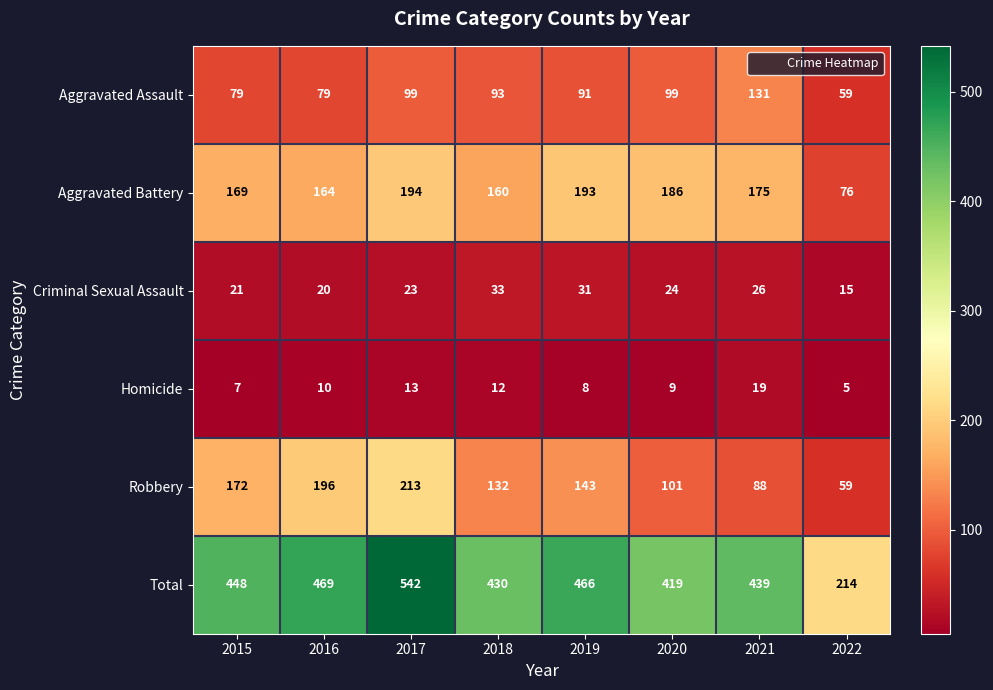

List the series in order of their peak value, highest first.

Total, Robbery, Aggravated Battery, Aggravated Assault, Criminal Sexual Assault, Homicide